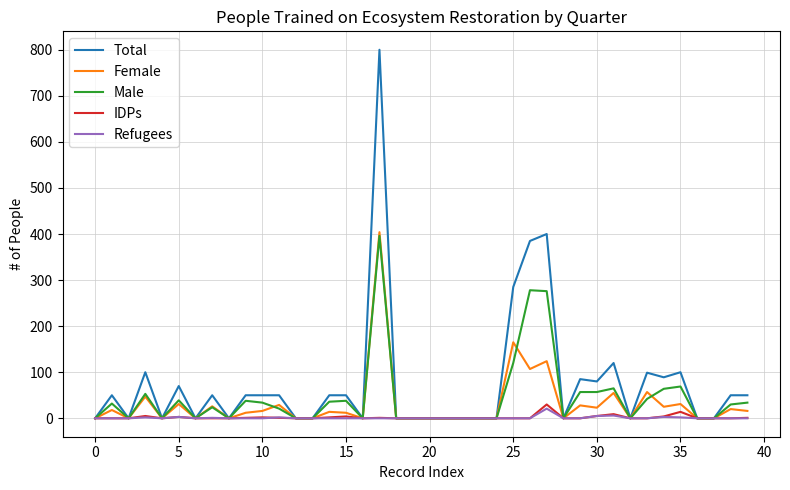

Which series has the largest range (max minus min)?

Total